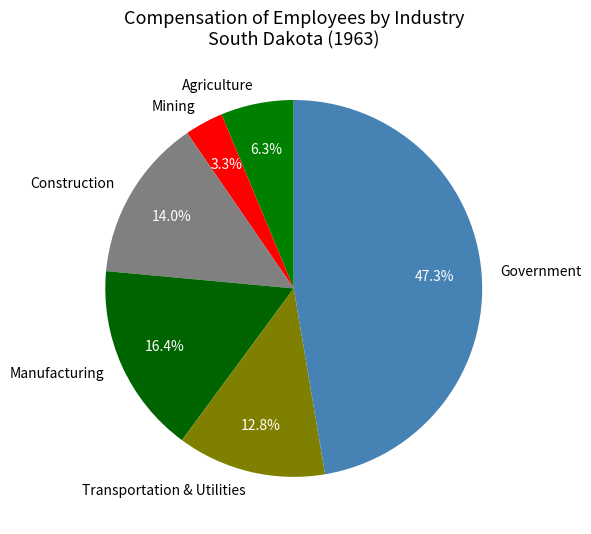

What percentage is NOT represented by Manufacturing?

83.6%